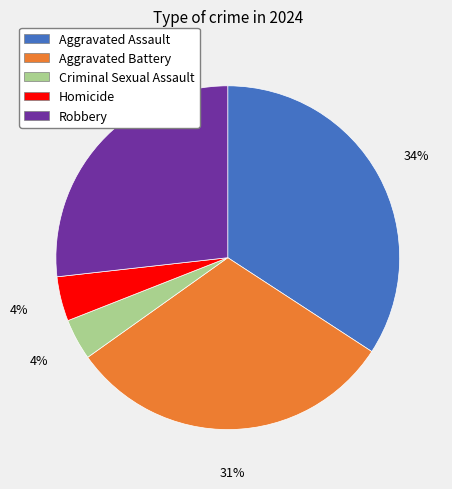

What is the largest slice in the pie chart?

Aggravated Assault